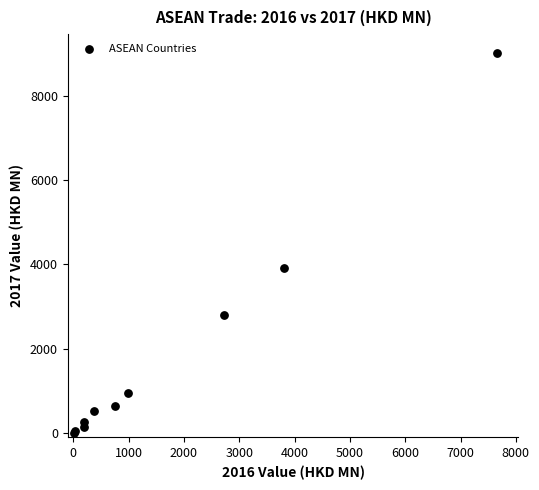

What Y value in the scatter plot is closest to 4506?

3918.9